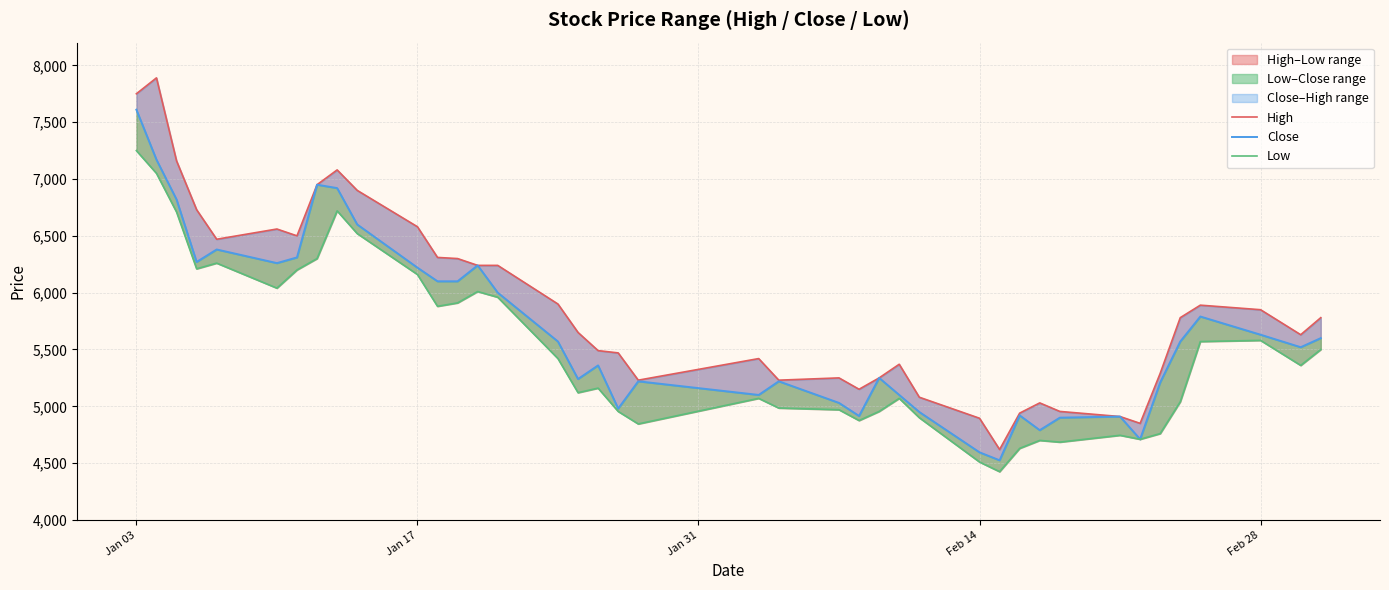

How many lines are shown in the chart?

3